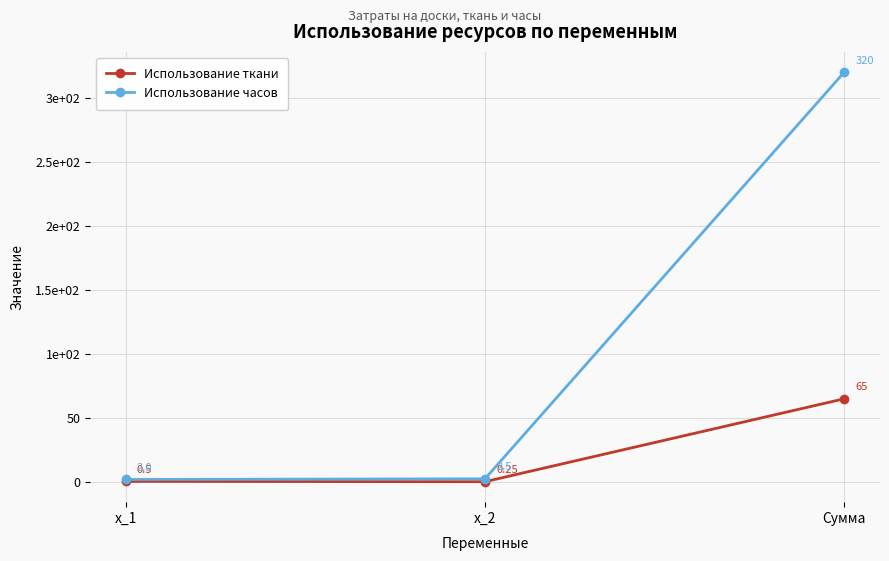

What is the difference between the second highest and minimum values in the Использование часов series?

0.5